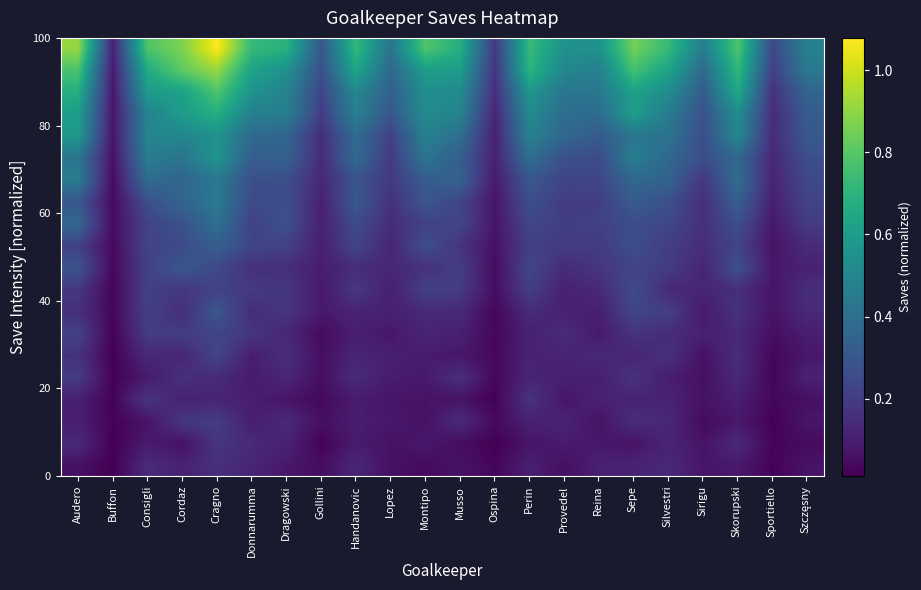

Reading right to left, extract all data points from this chart.

row_0: Szczęsny=0.1	Sportiello=0.0	Skorupski=0.1	Sirigu=0.1	Silvestri=0.1	Sepe=0.1	Reina=0.1	Provedel=0.1	Perin=0.1	Ospina=0.0	Musso=0.1	Montipo=0.0	Lopez=0.1	Handanovic=0.1	Gollini=0.0	Dragowski=0.1	Donnarumma=0.1	Cragno=0.2	Cordaz=0.1	Consigli=0.1	Buffon=0.0	Audero=0.1
row_1: Szczęsny=0.0	Sportiello=0.0	Skorupski=0.1	Sirigu=0.1	Silvestri=0.1	Sepe=0.1	Reina=0.1	Provedel=0.1	Perin=0.1	Ospina=0.0	Musso=0.0	Montipo=0.1	Lopez=0.1	Handanovic=0.1	Gollini=0.0	Dragowski=0.1	Donnarumma=0.1	Cragno=0.2	Cordaz=0.1	Consigli=0.1	Buffon=0.0	Audero=0.1
row_2: Szczęsny=0.1	Sportiello=0.0	Skorupski=0.1	Sirigu=0.0	Silvestri=0.1	Sepe=0.2	Reina=0.1	Provedel=0.1	Perin=0.1	Ospina=0.0	Musso=0.1	Montipo=0.1	Lopez=0.1	Handanovic=0.1	Gollini=0.1	Dragowski=0.1	Donnarumma=0.1	Cragno=0.2	Cordaz=0.2	Consigli=0.1	Buffon=0.0	Audero=0.1
row_3: Szczęsny=0.1	Sportiello=0.0	Skorupski=0.1	Sirigu=0.1	Silvestri=0.1	Sepe=0.1	Reina=0.1	Provedel=0.1	Perin=0.2	Ospina=0.0	Musso=0.1	Montipo=0.1	Lopez=0.1	Handanovic=0.1	Gollini=0.0	Dragowski=0.1	Donnarumma=0.1	Cragno=0.1	Cordaz=0.1	Consigli=0.2	Buffon=0.0	Audero=0.1
row_4: Szczęsny=0.1	Sportiello=0.0	Skorupski=0.1	Sirigu=0.1	Silvestri=0.1	Sepe=0.2	Reina=0.1	Provedel=0.1	Perin=0.1	Ospina=0.0	Musso=0.2	Montipo=0.1	Lopez=0.1	Handanovic=0.1	Gollini=0.1	Dragowski=0.1	Donnarumma=0.1	Cragno=0.1	Cordaz=0.2	Consigli=0.1	Buffon=0.0	Audero=0.2
row_5: Szczęsny=0.1	Sportiello=0.0	Skorupski=0.2	Sirigu=0.1	Silvestri=0.2	Sepe=0.1	Reina=0.1	Provedel=0.1	Perin=0.1	Ospina=0.0	Musso=0.1	Montipo=0.1	Lopez=0.1	Handanovic=0.1	Gollini=0.1	Dragowski=0.2	Donnarumma=0.1	Cragno=0.2	Cordaz=0.1	Consigli=0.1	Buffon=0.0	Audero=0.2
row_6: Szczęsny=0.1	Sportiello=0.1	Skorupski=0.1	Sirigu=0.1	Silvestri=0.1	Sepe=0.2	Reina=0.1	Provedel=0.1	Perin=0.1	Ospina=0.0	Musso=0.1	Montipo=0.1	Lopez=0.1	Handanovic=0.1	Gollini=0.0	Dragowski=0.1	Donnarumma=0.2	Cragno=0.2	Cordaz=0.2	Consigli=0.2	Buffon=0.0	Audero=0.2
row_7: Szczęsny=0.1	Sportiello=0.1	Skorupski=0.2	Sirigu=0.1	Silvestri=0.2	Sepe=0.2	Reina=0.1	Provedel=0.1	Perin=0.1	Ospina=0.0	Musso=0.1	Montipo=0.1	Lopez=0.1	Handanovic=0.1	Gollini=0.1	Dragowski=0.2	Donnarumma=0.1	Cragno=0.3	Cordaz=0.2	Consigli=0.2	Buffon=0.0	Audero=0.2
row_8: Szczęsny=0.2	Sportiello=0.1	Skorupski=0.2	Sirigu=0.1	Silvestri=0.1	Sepe=0.3	Reina=0.1	Provedel=0.1	Perin=0.2	Ospina=0.1	Musso=0.2	Montipo=0.2	Lopez=0.1	Handanovic=0.2	Gollini=0.1	Dragowski=0.2	Donnarumma=0.2	Cragno=0.2	Cordaz=0.2	Consigli=0.2	Buffon=0.0	Audero=0.2
row_9: Szczęsny=0.1	Sportiello=0.1	Skorupski=0.3	Sirigu=0.1	Silvestri=0.2	Sepe=0.2	Reina=0.2	Provedel=0.1	Perin=0.2	Ospina=0.0	Musso=0.2	Montipo=0.2	Lopez=0.1	Handanovic=0.1	Gollini=0.1	Dragowski=0.2	Donnarumma=0.2	Cragno=0.2	Cordaz=0.3	Consigli=0.2	Buffon=0.0	Audero=0.3
row_10: Szczęsny=0.1	Sportiello=0.1	Skorupski=0.2	Sirigu=0.2	Silvestri=0.2	Sepe=0.3	Reina=0.2	Provedel=0.2	Perin=0.2	Ospina=0.1	Musso=0.2	Montipo=0.3	Lopez=0.1	Handanovic=0.2	Gollini=0.1	Dragowski=0.2	Donnarumma=0.2	Cragno=0.3	Cordaz=0.3	Consigli=0.2	Buffon=0.0	Audero=0.2
row_11: Szczęsny=0.2	Sportiello=0.1	Skorupski=0.3	Sirigu=0.2	Silvestri=0.2	Sepe=0.3	Reina=0.2	Provedel=0.2	Perin=0.2	Ospina=0.1	Musso=0.2	Montipo=0.2	Lopez=0.1	Handanovic=0.3	Gollini=0.1	Dragowski=0.3	Donnarumma=0.2	Cragno=0.4	Cordaz=0.3	Consigli=0.2	Buffon=0.0	Audero=0.4
row_12: Szczęsny=0.2	Sportiello=0.1	Skorupski=0.3	Sirigu=0.2	Silvestri=0.3	Sepe=0.3	Reina=0.2	Provedel=0.2	Perin=0.3	Ospina=0.1	Musso=0.2	Montipo=0.3	Lopez=0.2	Handanovic=0.3	Gollini=0.1	Dragowski=0.3	Donnarumma=0.3	Cragno=0.4	Cordaz=0.4	Consigli=0.3	Buffon=0.0	Audero=0.3
row_13: Szczęsny=0.2	Sportiello=0.1	Skorupski=0.4	Sirigu=0.2	Silvestri=0.3	Sepe=0.4	Reina=0.2	Provedel=0.2	Perin=0.3	Ospina=0.1	Musso=0.3	Montipo=0.3	Lopez=0.2	Handanovic=0.3	Gollini=0.1	Dragowski=0.3	Donnarumma=0.3	Cragno=0.4	Cordaz=0.4	Consigli=0.4	Buffon=0.0	Audero=0.5
row_14: Szczęsny=0.3	Sportiello=0.1	Skorupski=0.4	Sirigu=0.3	Silvestri=0.4	Sepe=0.5	Reina=0.3	Provedel=0.3	Perin=0.4	Ospina=0.1	Musso=0.3	Montipo=0.4	Lopez=0.2	Handanovic=0.4	Gollini=0.1	Dragowski=0.3	Donnarumma=0.3	Cragno=0.6	Cordaz=0.4	Consigli=0.5	Buffon=0.1	Audero=0.4
row_15: Szczęsny=0.3	Sportiello=0.1	Skorupski=0.5	Sirigu=0.3	Silvestri=0.4	Sepe=0.4	Reina=0.3	Provedel=0.4	Perin=0.5	Ospina=0.1	Musso=0.4	Montipo=0.5	Lopez=0.2	Handanovic=0.4	Gollini=0.2	Dragowski=0.4	Donnarumma=0.4	Cragno=0.6	Cordaz=0.5	Consigli=0.5	Buffon=0.1	Audero=0.6
row_16: Szczęsny=0.3	Sportiello=0.1	Skorupski=0.5	Sirigu=0.3	Silvestri=0.5	Sepe=0.6	Reina=0.4	Provedel=0.4	Perin=0.5	Ospina=0.1	Musso=0.5	Montipo=0.5	Lopez=0.3	Handanovic=0.5	Gollini=0.2	Dragowski=0.5	Donnarumma=0.5	Cragno=0.7	Cordaz=0.6	Consigli=0.5	Buffon=0.1	Audero=0.6
row_17: Szczęsny=0.4	Sportiello=0.2	Skorupski=0.6	Sirigu=0.3	Silvestri=0.5	Sepe=0.6	Reina=0.4	Provedel=0.4	Perin=0.6	Ospina=0.2	Musso=0.5	Montipo=0.5	Lopez=0.3	Handanovic=0.5	Gollini=0.2	Dragowski=0.5	Donnarumma=0.6	Cragno=0.8	Cordaz=0.6	Consigli=0.6	Buffon=0.1	Audero=0.7
row_18: Szczęsny=0.4	Sportiello=0.2	Skorupski=0.7	Sirigu=0.4	Silvestri=0.6	Sepe=0.8	Reina=0.5	Provedel=0.5	Perin=0.7	Ospina=0.2	Musso=0.6	Montipo=0.6	Lopez=0.4	Handanovic=0.6	Gollini=0.3	Dragowski=0.6	Donnarumma=0.6	Cragno=0.9	Cordaz=0.8	Consigli=0.7	Buffon=0.1	Audero=0.8
row_19: Szczęsny=0.5	Sportiello=0.2	Skorupski=0.8	Sirigu=0.5	Silvestri=0.7	Sepe=0.9	Reina=0.6	Provedel=0.6	Perin=0.7	Ospina=0.2	Musso=0.7	Montipo=0.8	Lopez=0.4	Handanovic=0.7	Gollini=0.3	Dragowski=0.7	Donnarumma=0.7	Cragno=1.1	Cordaz=0.9	Consigli=0.8	Buffon=0.1	Audero=0.9